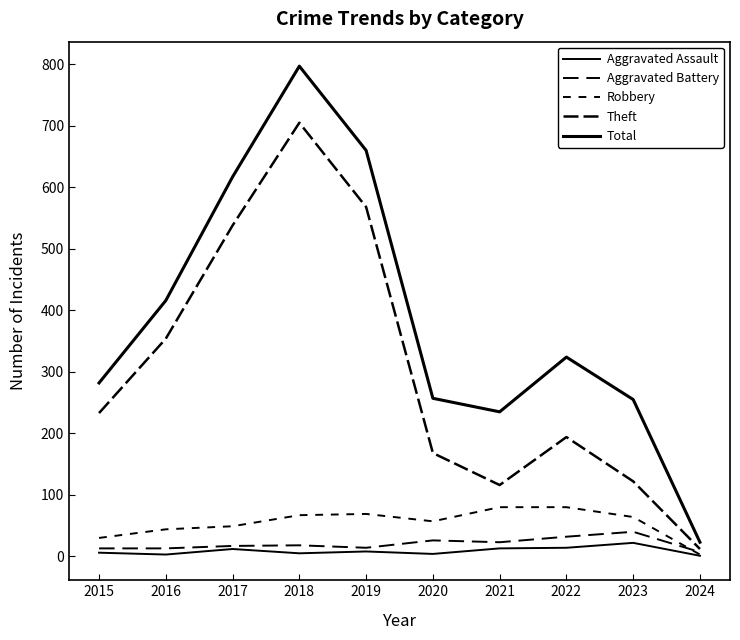

Does the chart display data point markers on the line(s)?

No